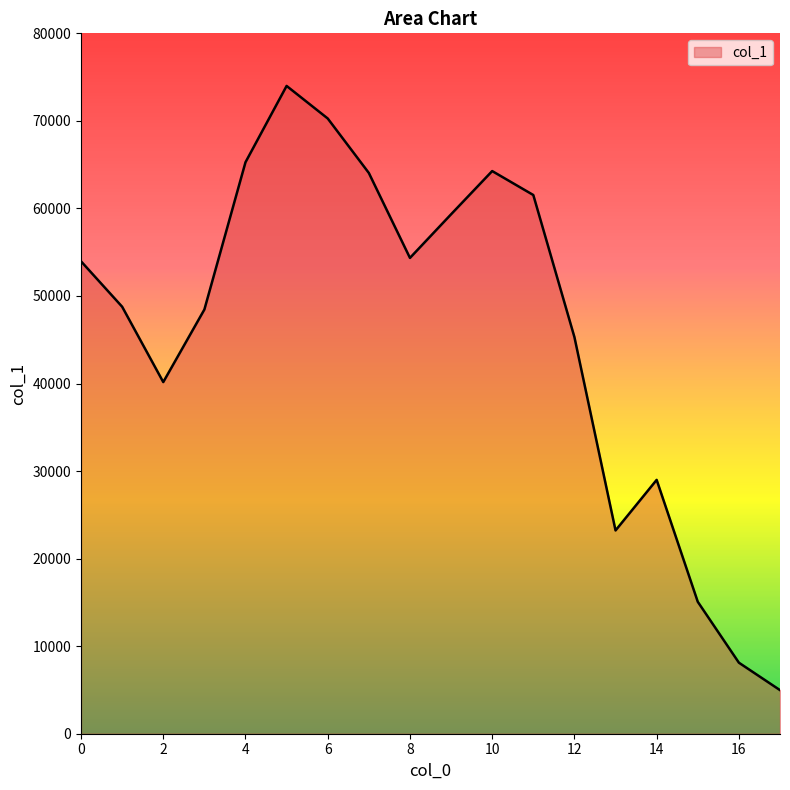

What is the difference between the maximum and minimum values?

69012